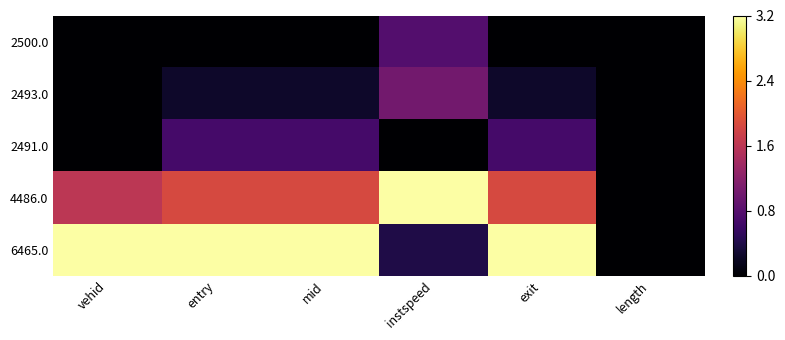

Between mid and length, which is larger?

mid